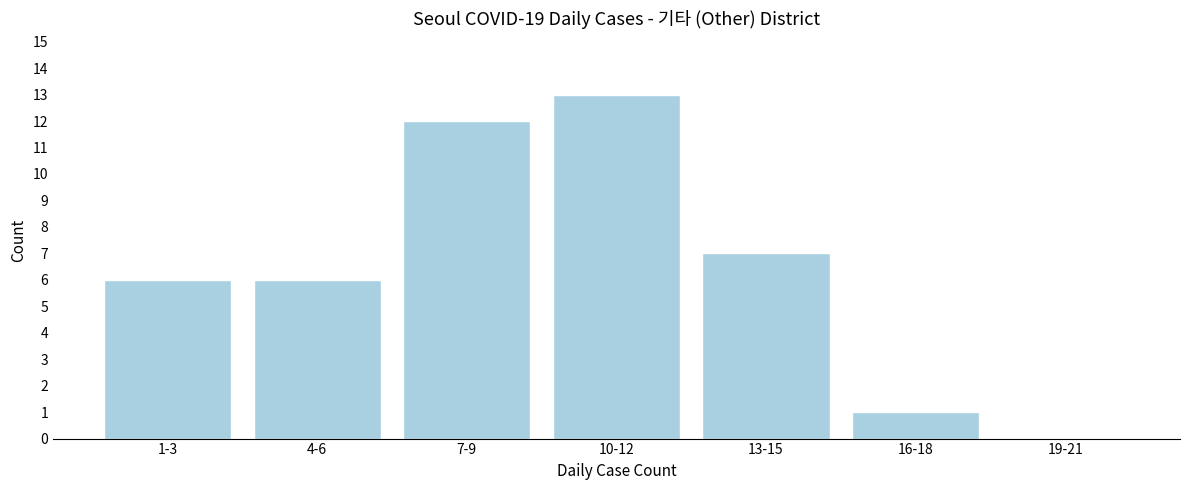

Reading right to left, list all the values displayed in this chart.

19-21=0	16-18=1	13-15=7	10-12=13	7-9=12	4-6=6	1-3=6